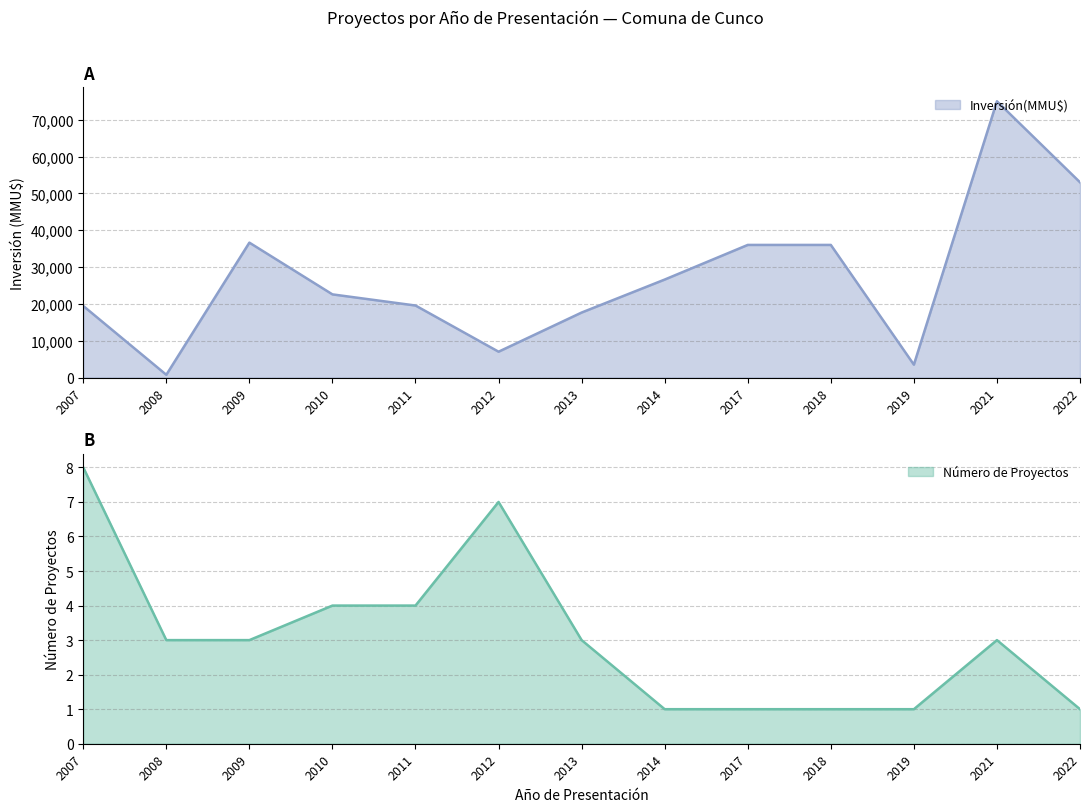

At which label does Inversión(MMU$) reach its minimum?

2008